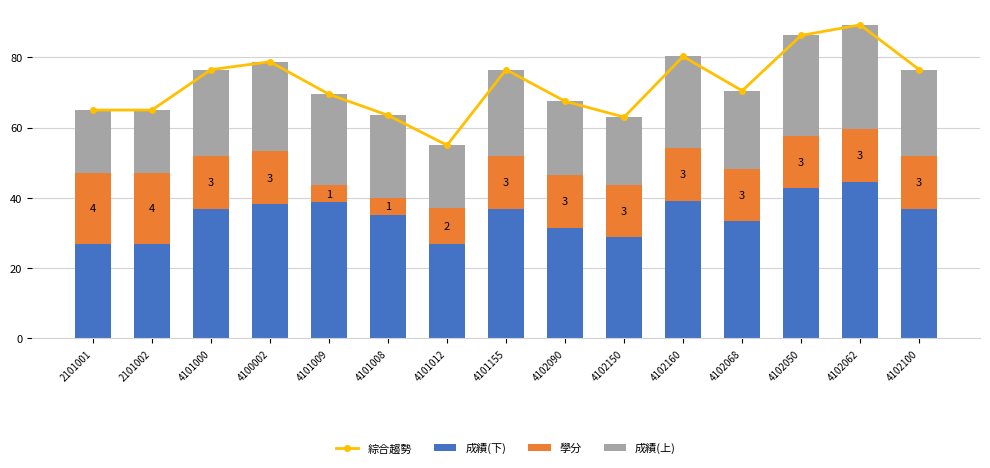

At which label does 成績(下) reach its minimum?

2101001